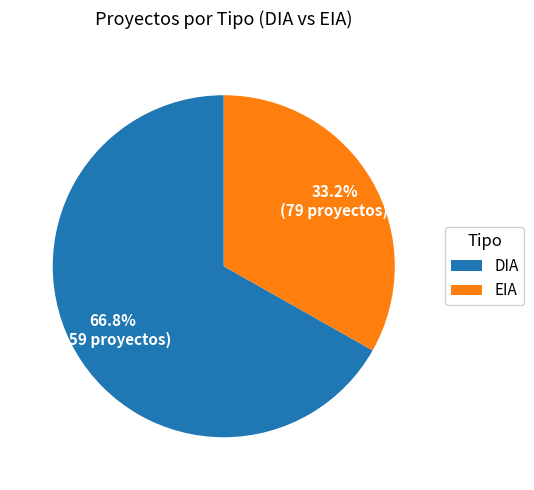

Which slice is the largest?

DIA